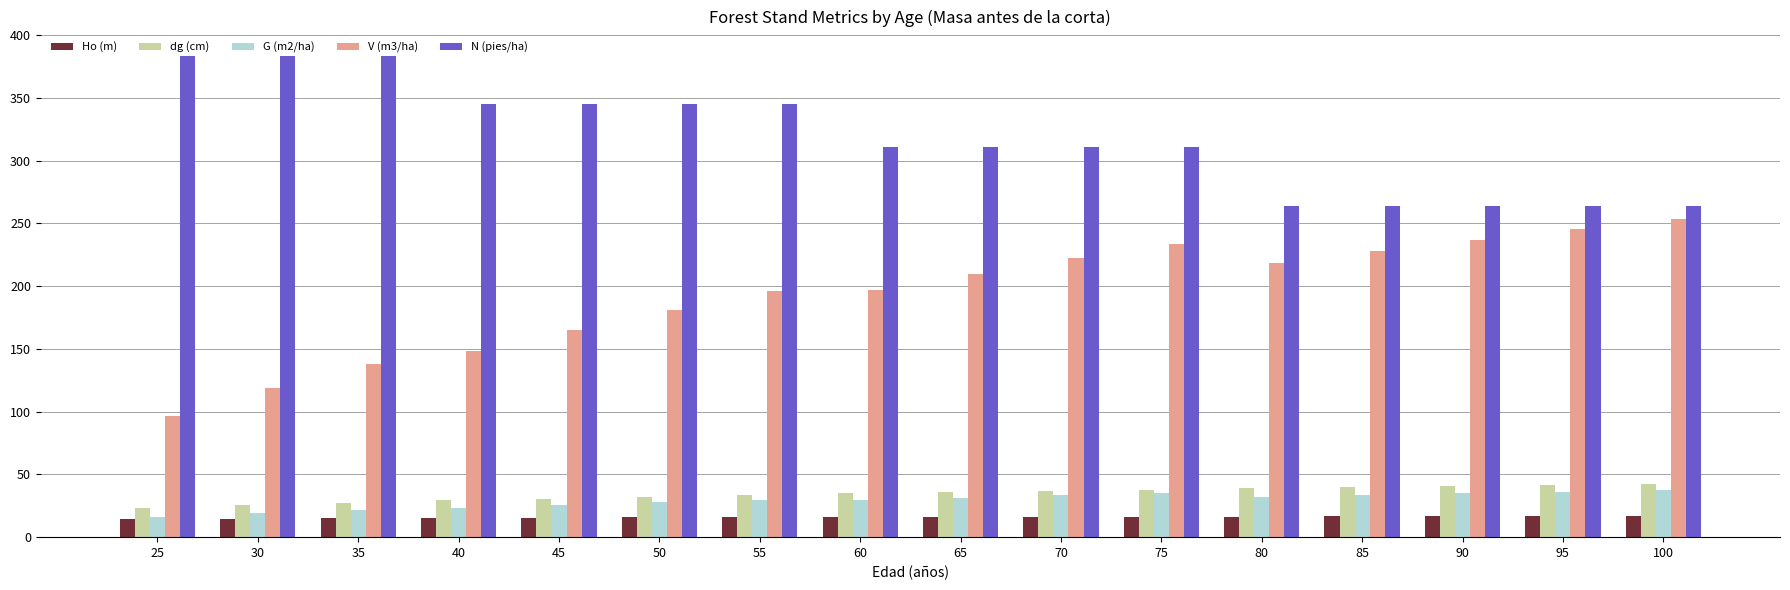

What is the sum of all G (m2/ha) values?

467.7